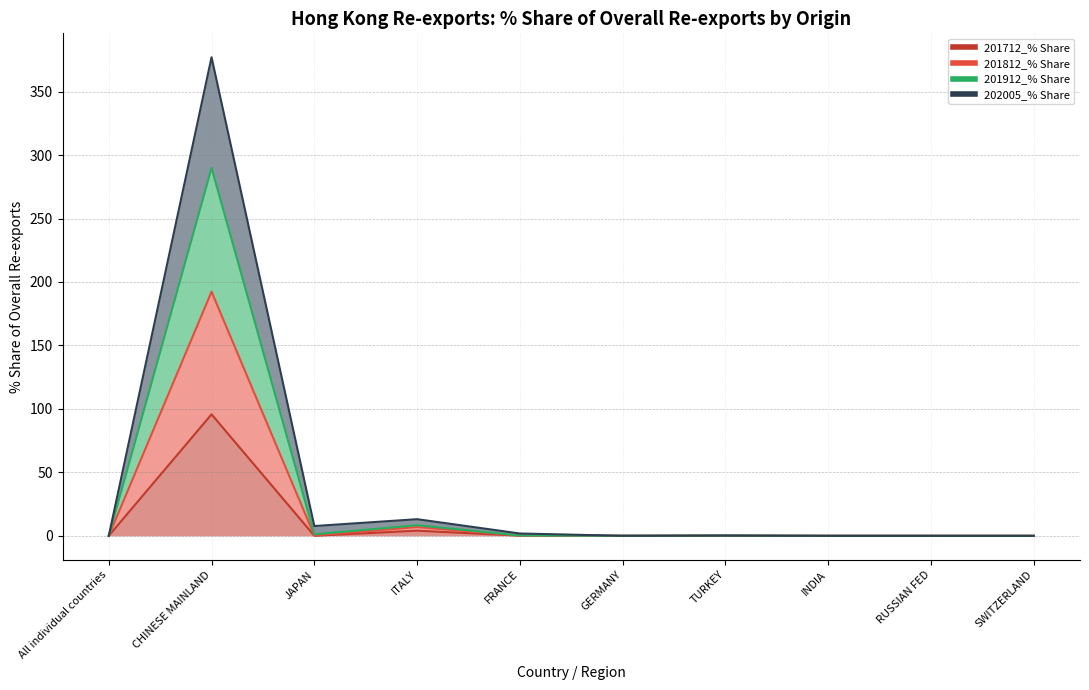

How many positive values does the 202005_% Share series have?

9